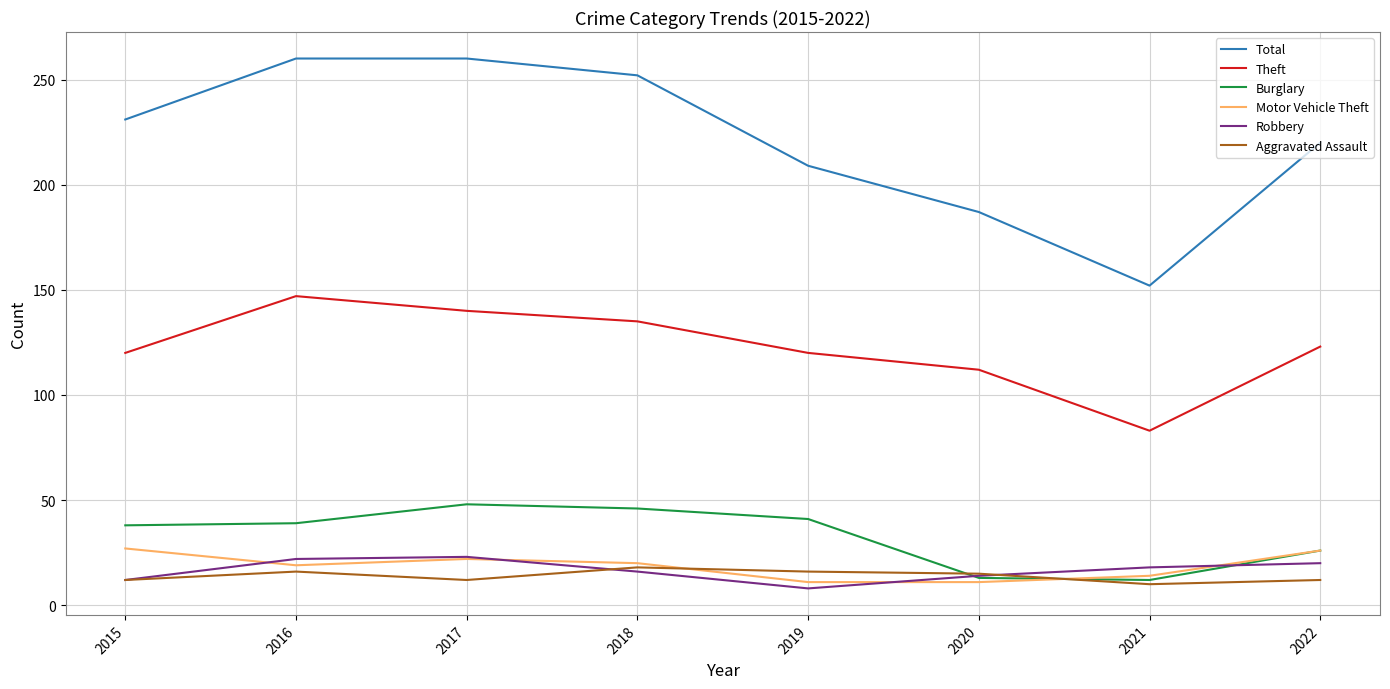

Between 2015 and 2020, which series saw the biggest shift?

Total